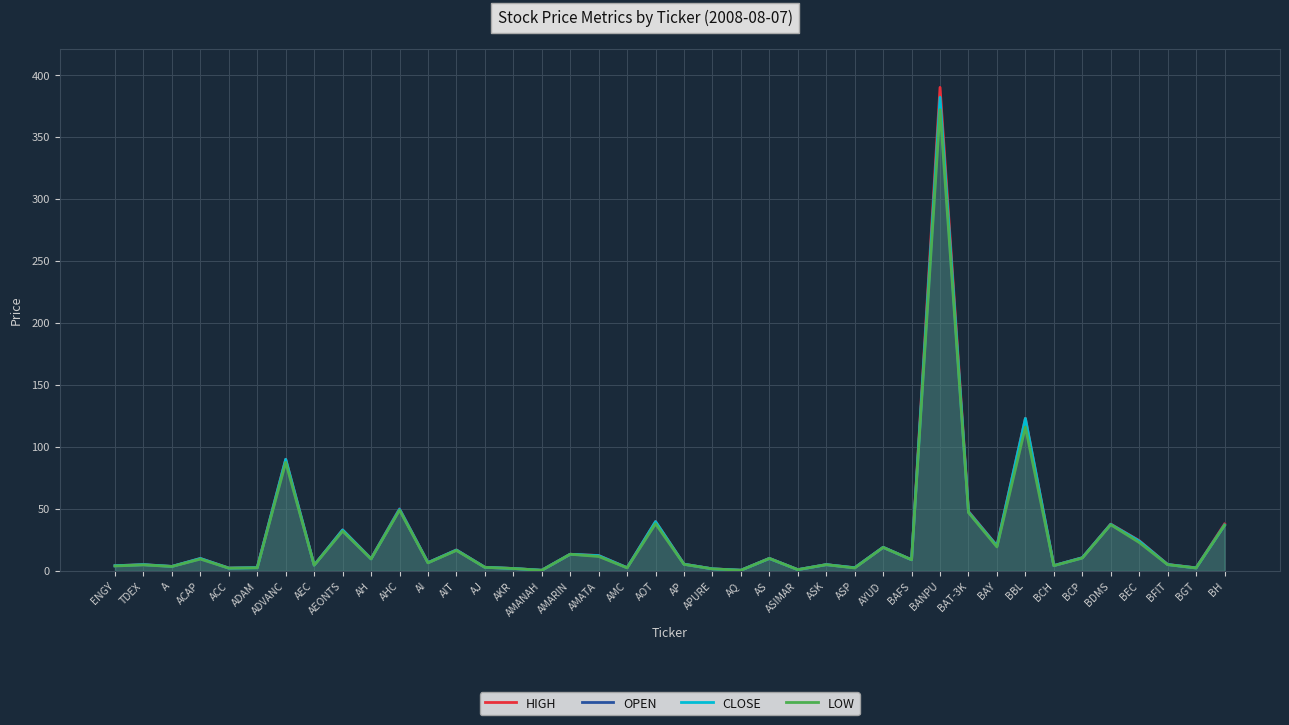

At which category does OPEN reach its first local valley?

A